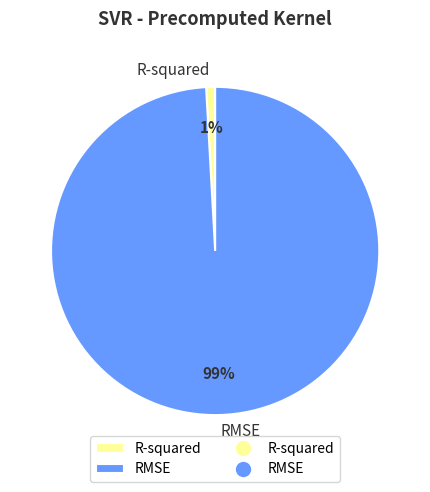

What is the largest slice in the pie chart?

RMSE